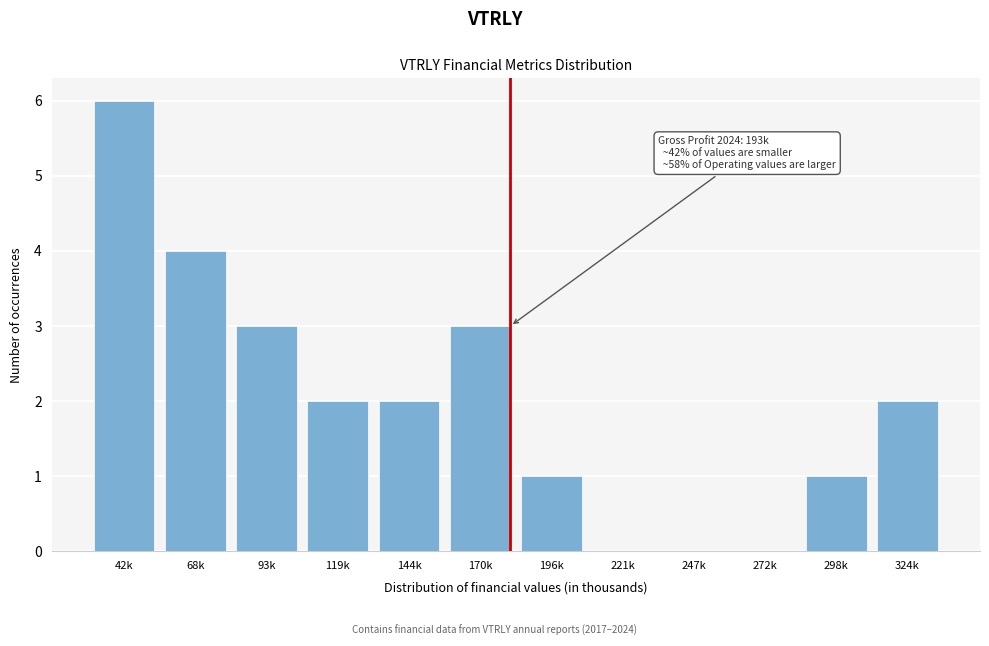

Which label corresponds to the largest value in the chart?

42k